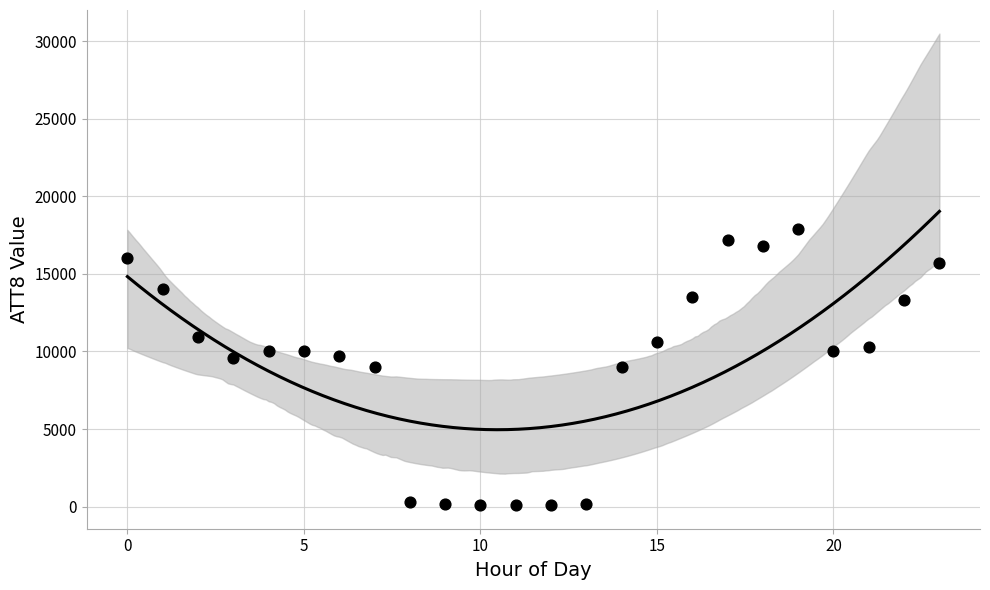

What is the range of Y values (max minus min)?

17800